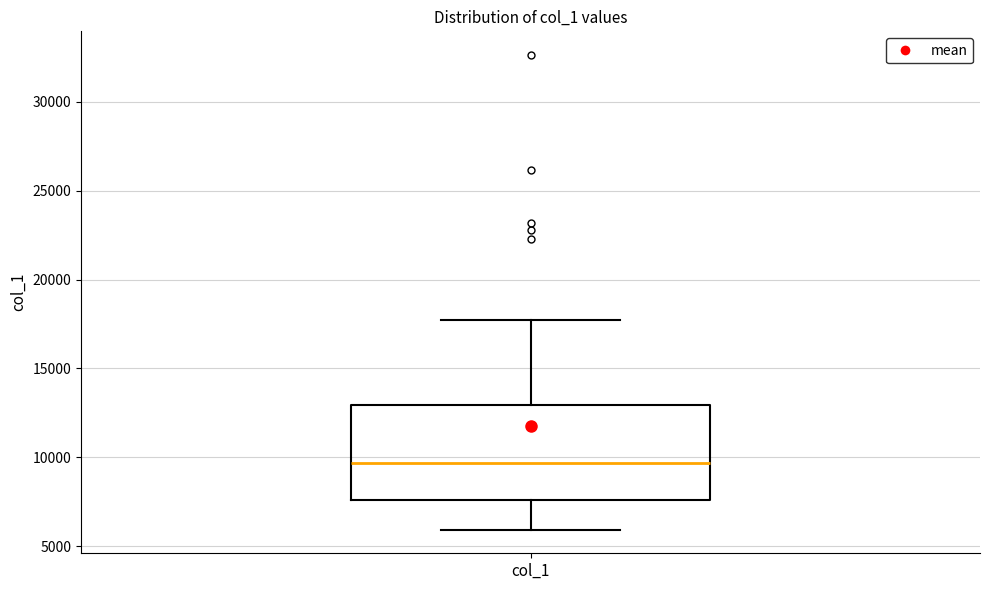

Where does the median line of the box for col_1 sit on the y-axis? The values are not printed on the chart, so give them approximately, as read against the axis.

9500